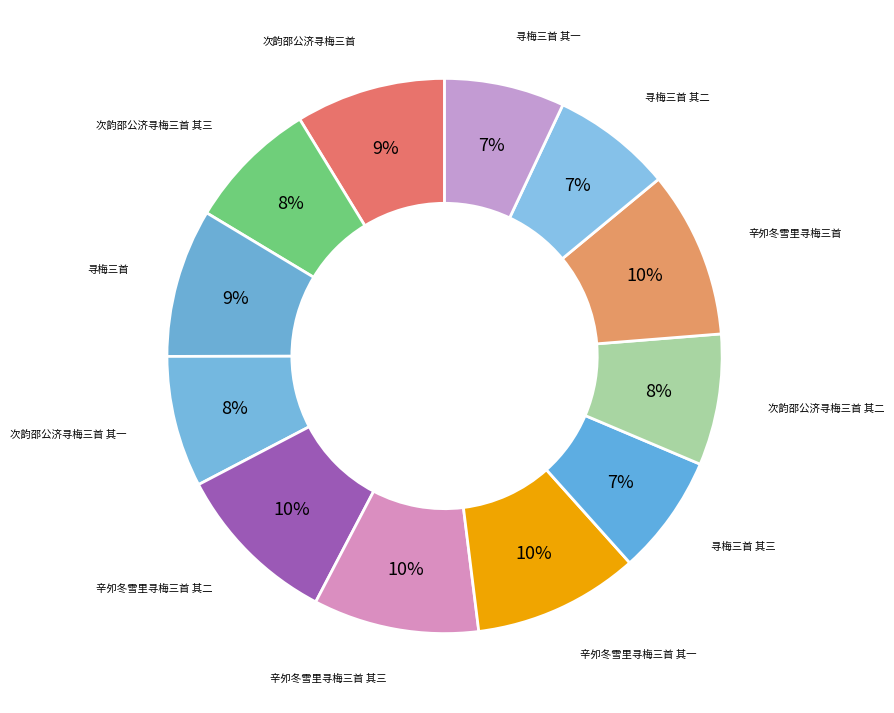

Count the number of slices in the pie.

12